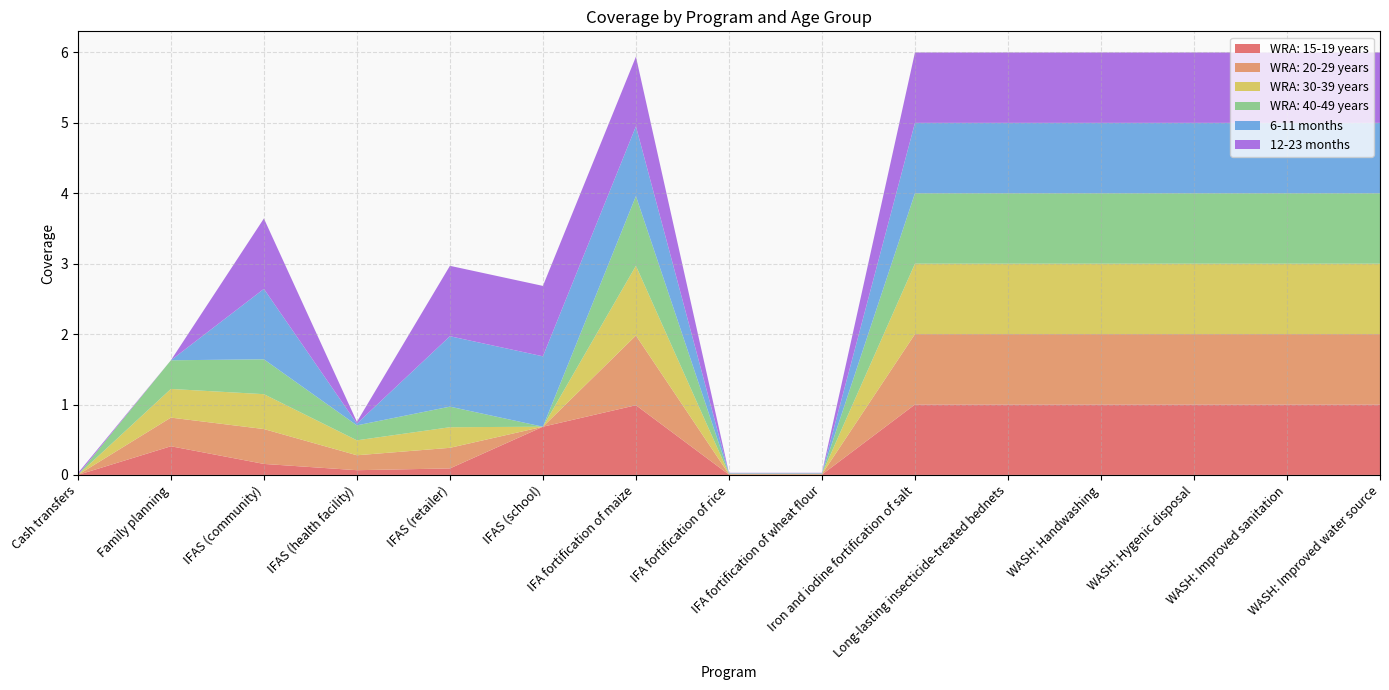

Reading right to left, what are all the values shown in this chart?

WRA: 15-19 years: 1.0	1.0	1.0	1.0	1.0	1.0	0.0	0.0	1.0	0.7	0.1	0.1	0.2	0.4	0.0
WRA: 20-29 years: 1.0	1.0	1.0	1.0	1.0	1.0	0.0	0.0	1.0	0.0	0.3	0.2	0.5	0.4	0.0
WRA: 30-39 years: 1.0	1.0	1.0	1.0	1.0	1.0	0.0	0.0	1.0	0.0	0.3	0.2	0.5	0.4	0.0
WRA: 40-49 years: 1.0	1.0	1.0	1.0	1.0	1.0	0.0	0.0	1.0	0.0	0.3	0.2	0.5	0.4	0.0
6-11 months: 1.0	1.0	1.0	1.0	1.0	1.0	0.0	0.0	1.0	1.0	1.0	0.0	1.0	0.0	0.0
12-23 months: 1.0	1.0	1.0	1.0	1.0	1.0	0.0	0.0	1.0	1.0	1.0	0.0	1.0	0.0	0.0